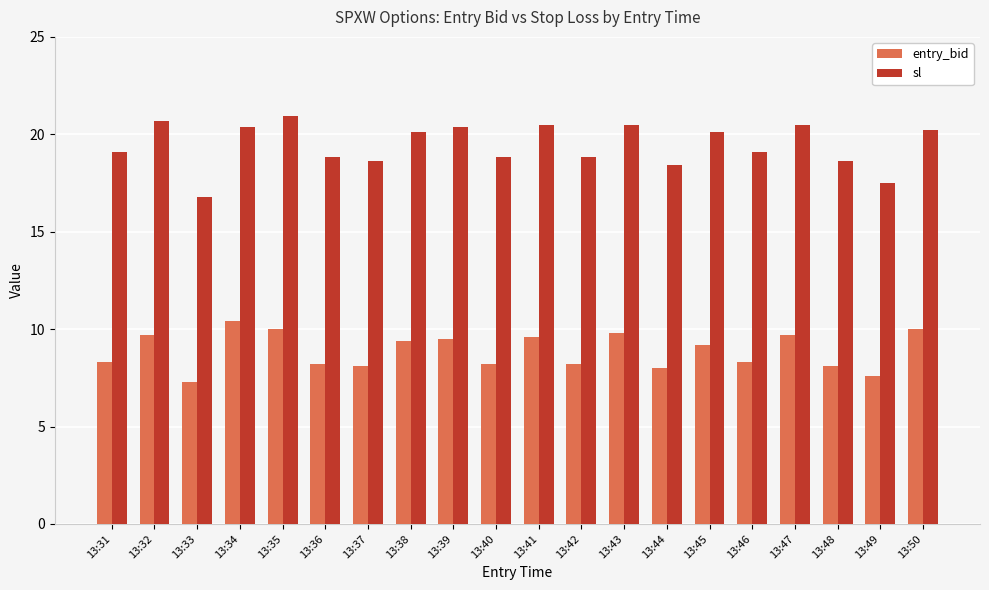

What is the spread (max minus min) of values at 13:36?

10.7